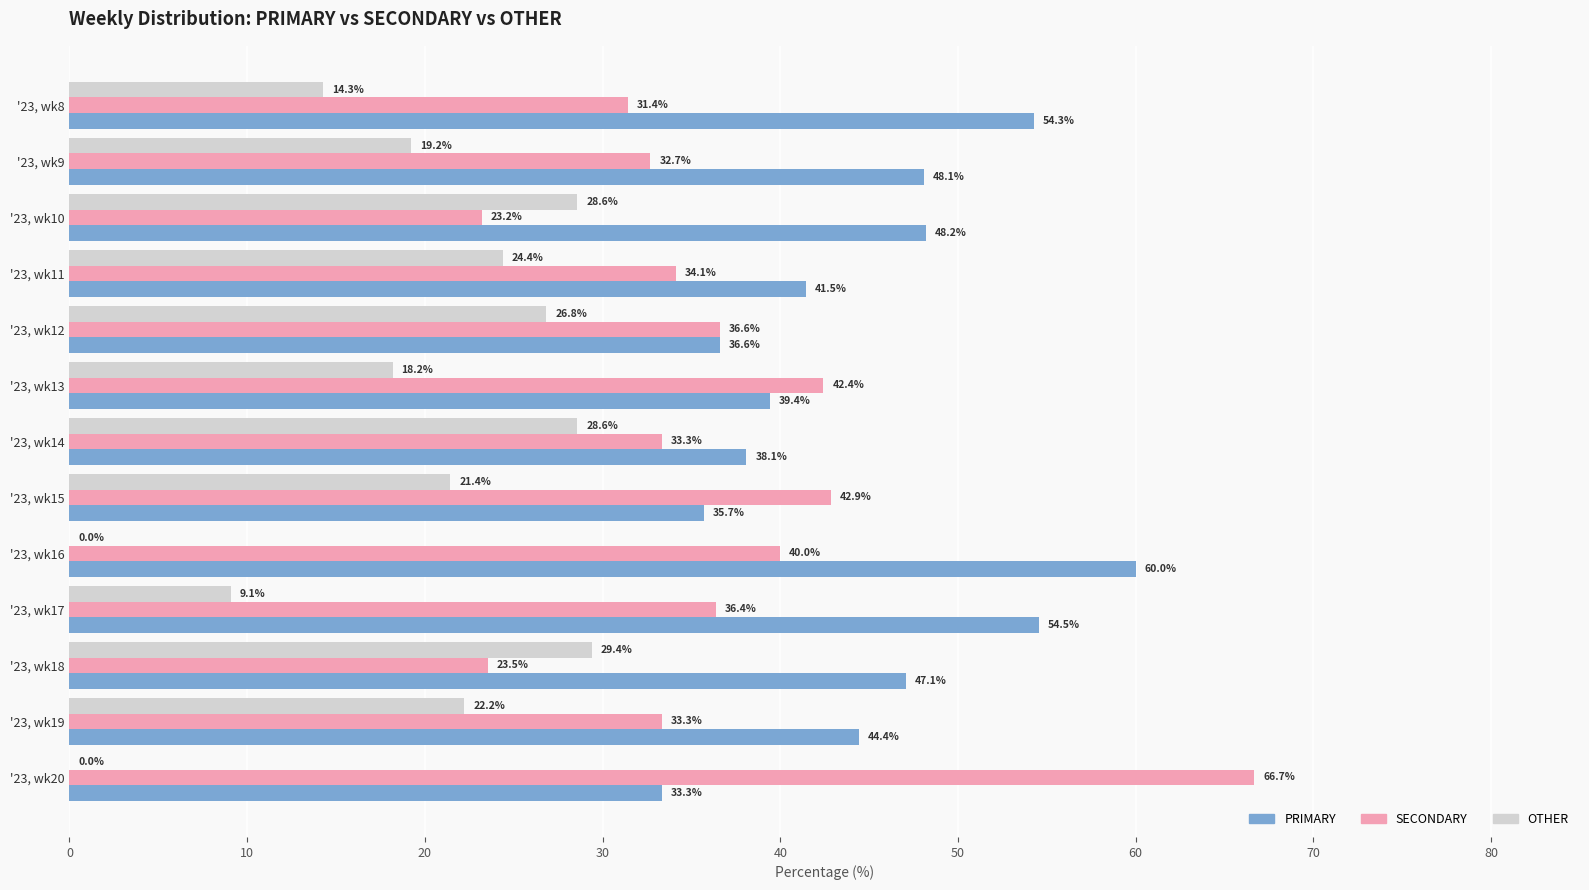

True or false: SECONDARY has a value of 40.0 at '23, wk16.

True